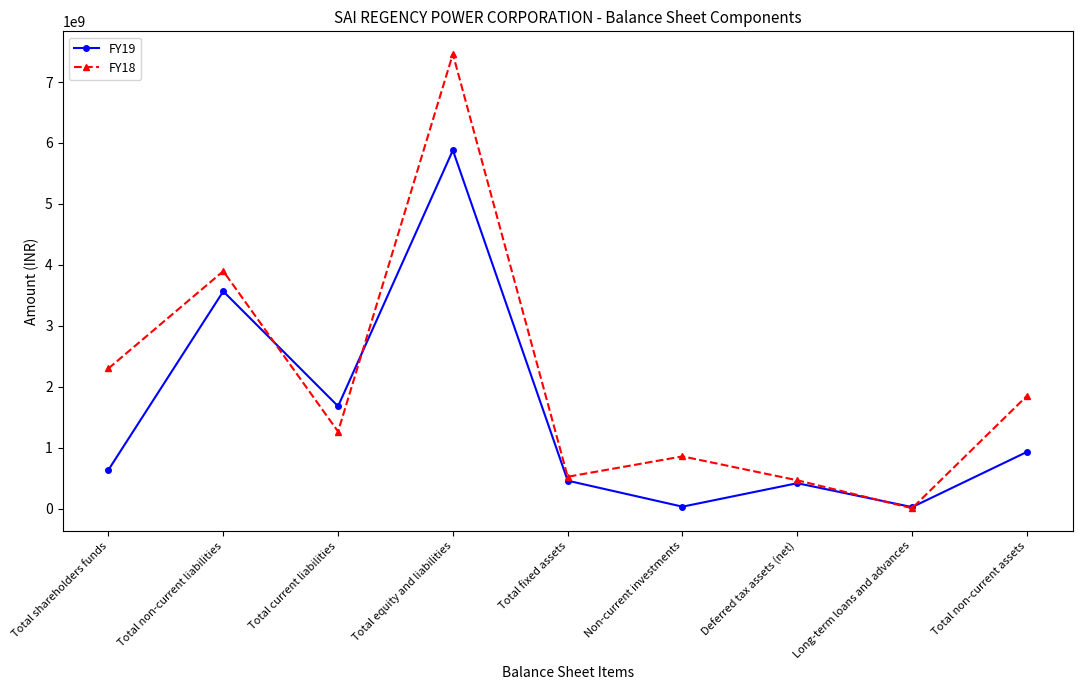

What is the difference between the FY18 values at Total non-current assets and Deferred tax assets (net)?

1384100000